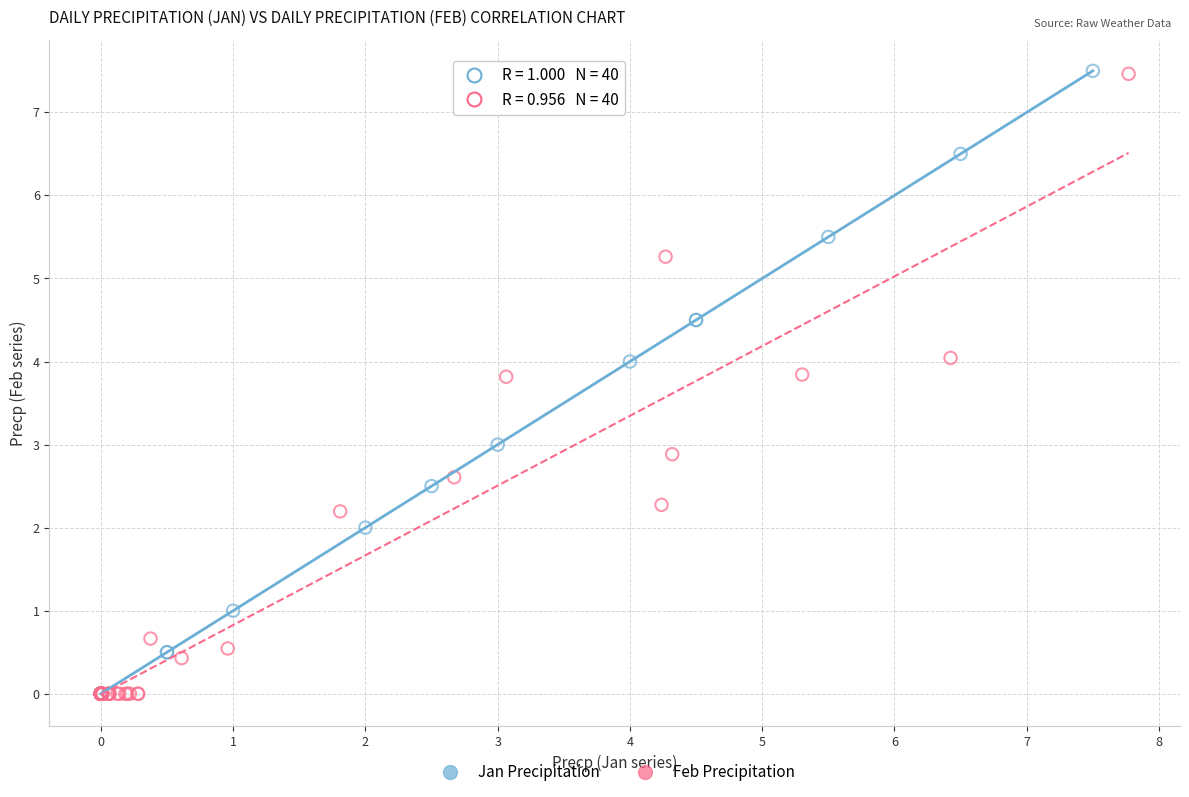

Which series has the largest Y range (max minus min)?

Jan Precipitation